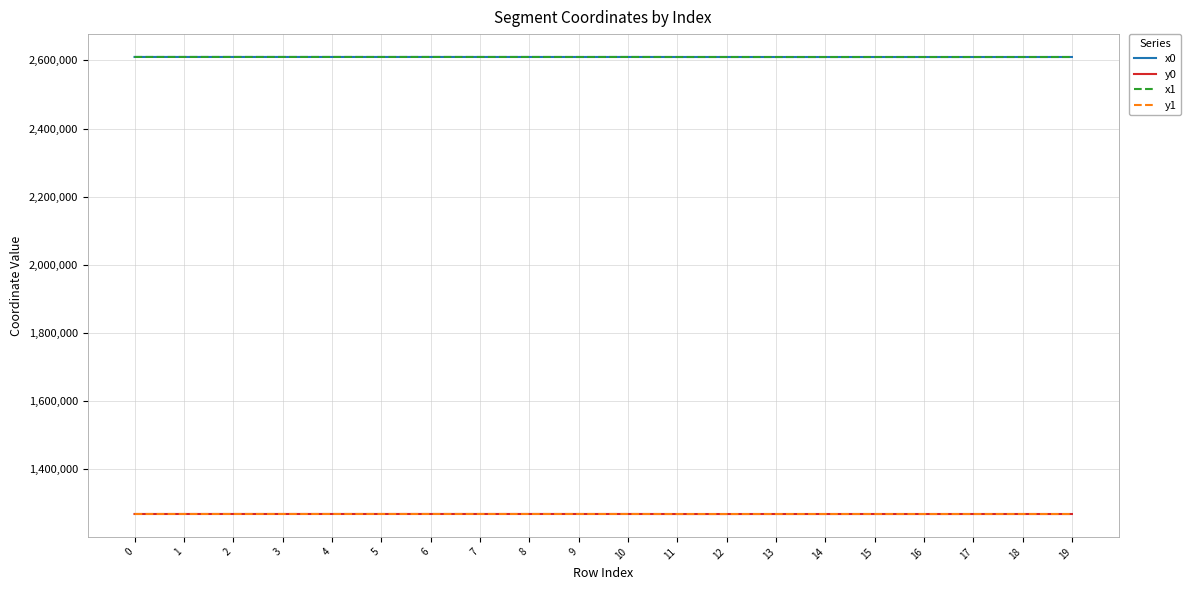

What is the highest value of the y1 series?

1268124.0